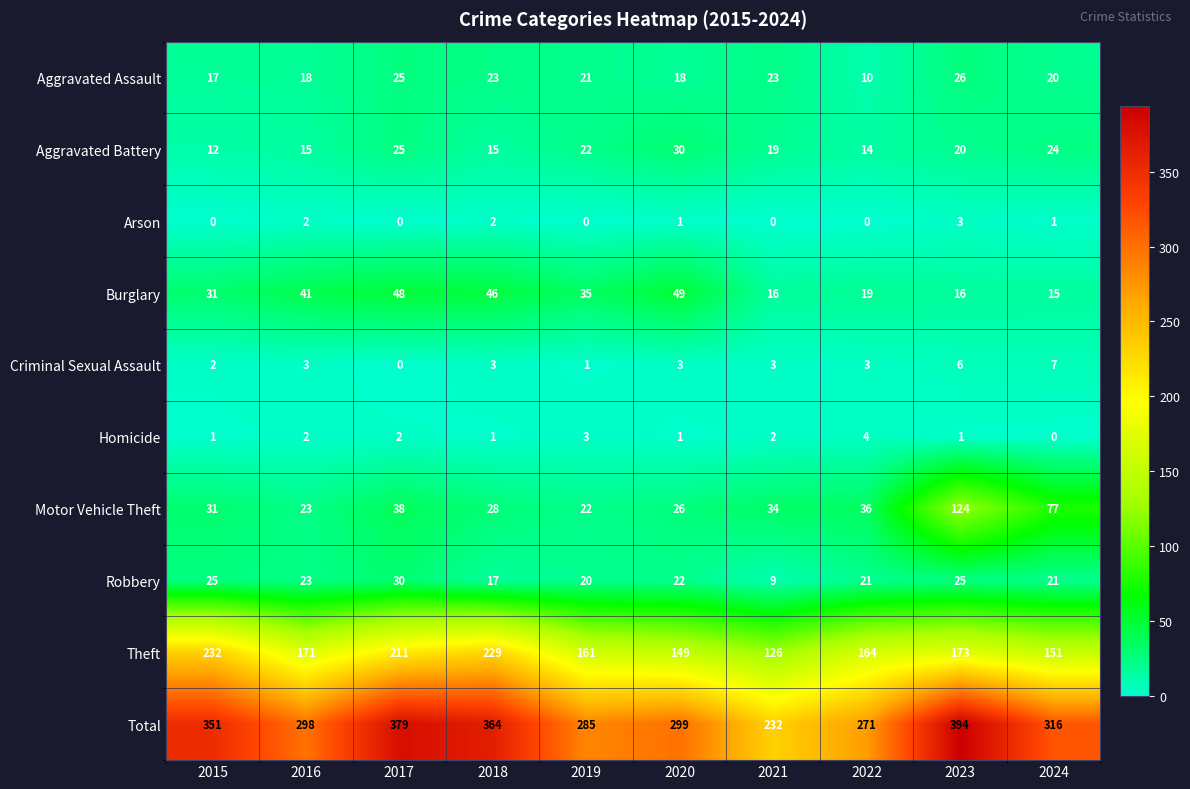

At 2022, list the series in order from largest to smallest.

Total, Theft, Motor Vehicle Theft, Robbery, Burglary, Aggravated Battery, Aggravated Assault, Homicide, Criminal Sexual Assault, Arson